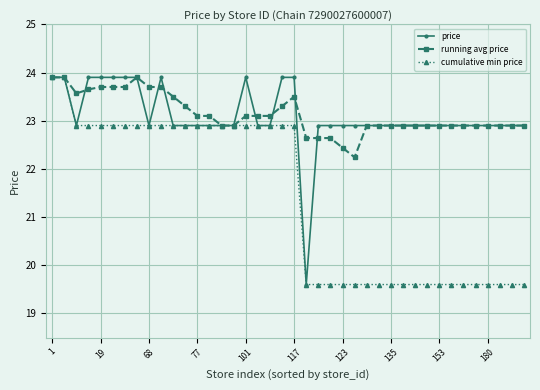

Does the chart have visible grid lines?

Yes